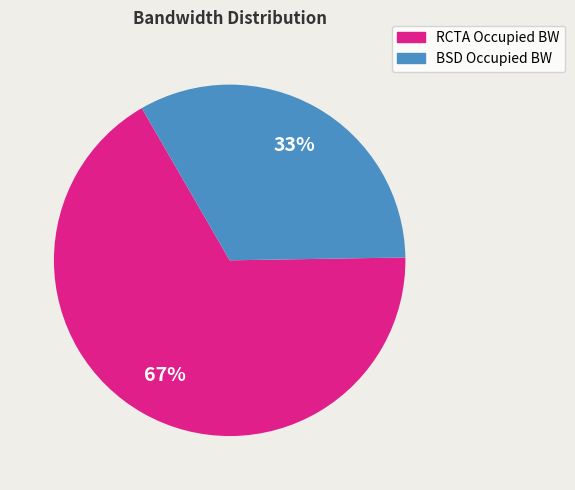

Which has a higher value, RCTA Occupied BW or BSD Occupied BW?

RCTA Occupied BW